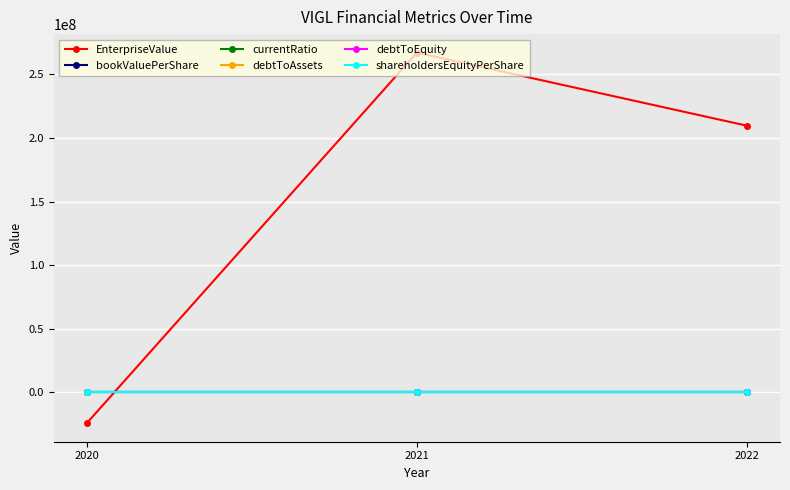

What is the spread (max minus min) of values at 2020?

24151012.7